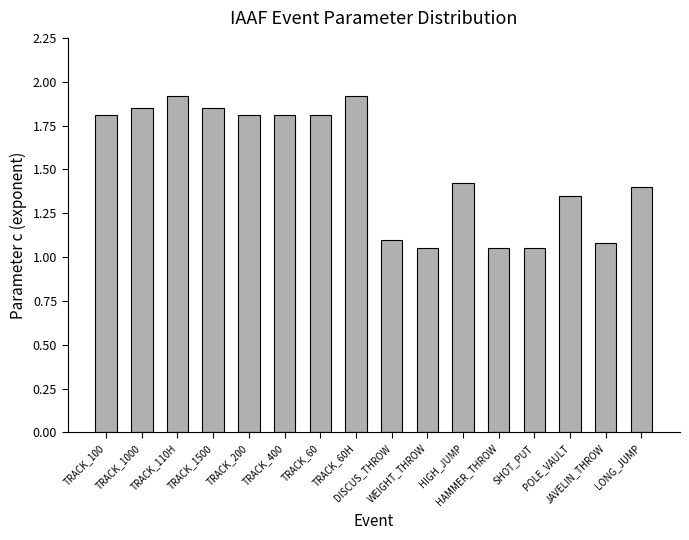

What is the sum of all values?

24.3